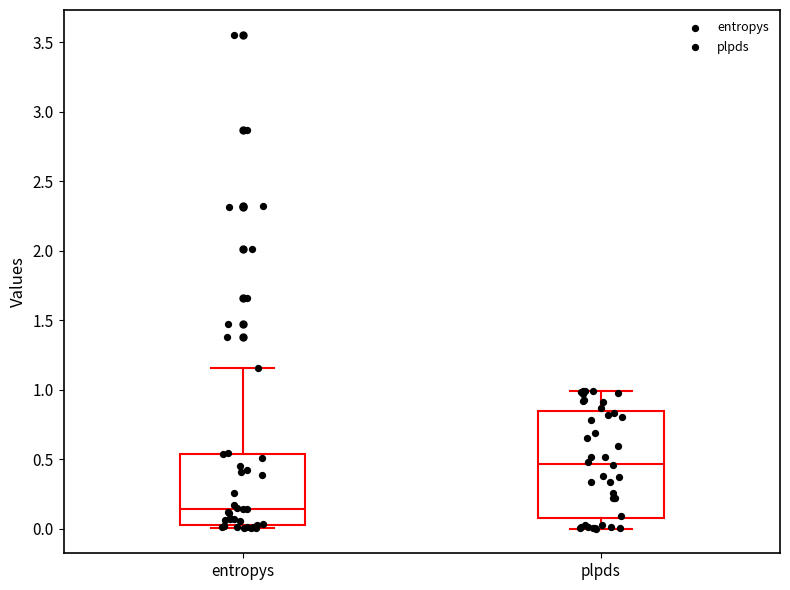

Where is the upper edge of the box for entropys on the y-axis? The values are not printed on the chart, so give them approximately, as read against the axis.

0.55